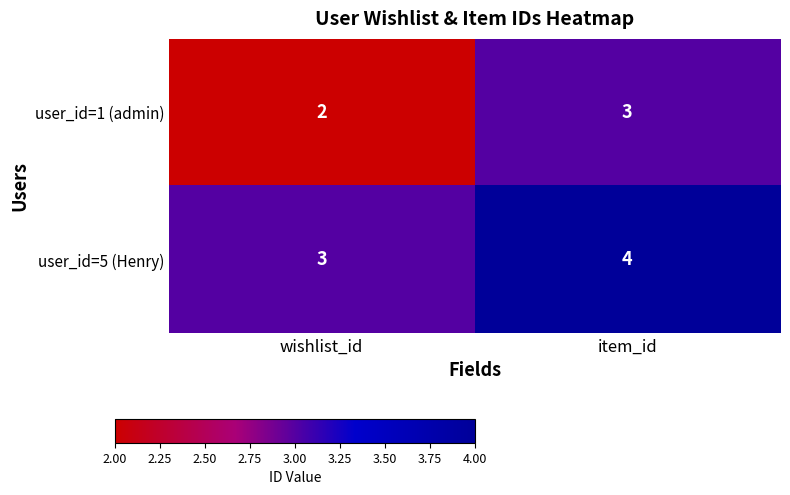

What is the approximate value of user_id=5 (Henry) at item_id?

4